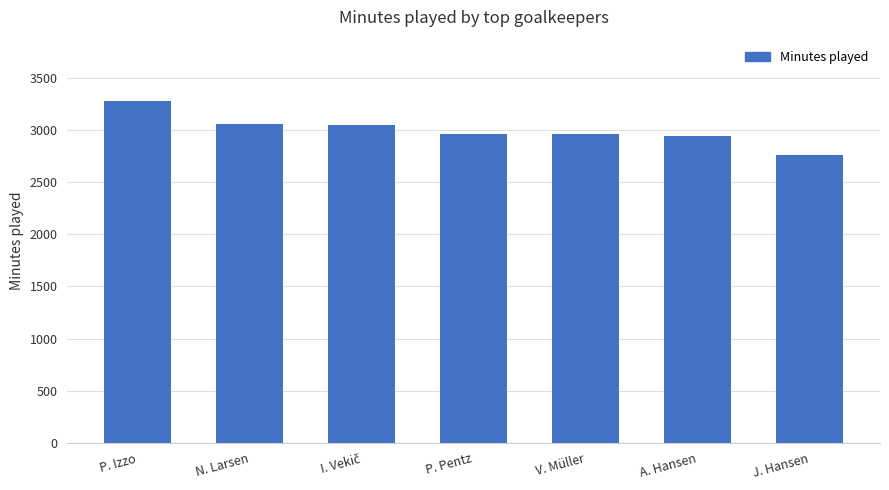

Approximately how many times larger is the value at P. Pentz compared to N. Larsen?

1.0